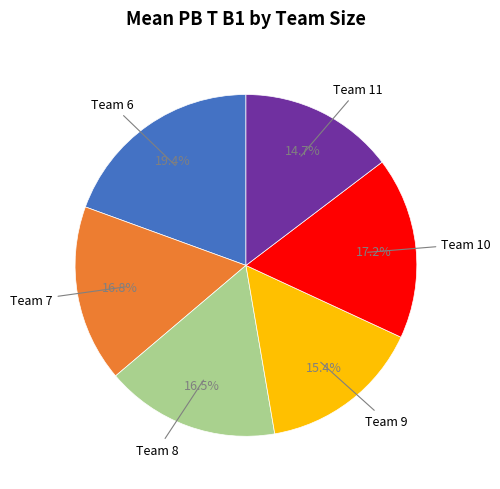

Is there any slice that represents more than half of the pie?

No